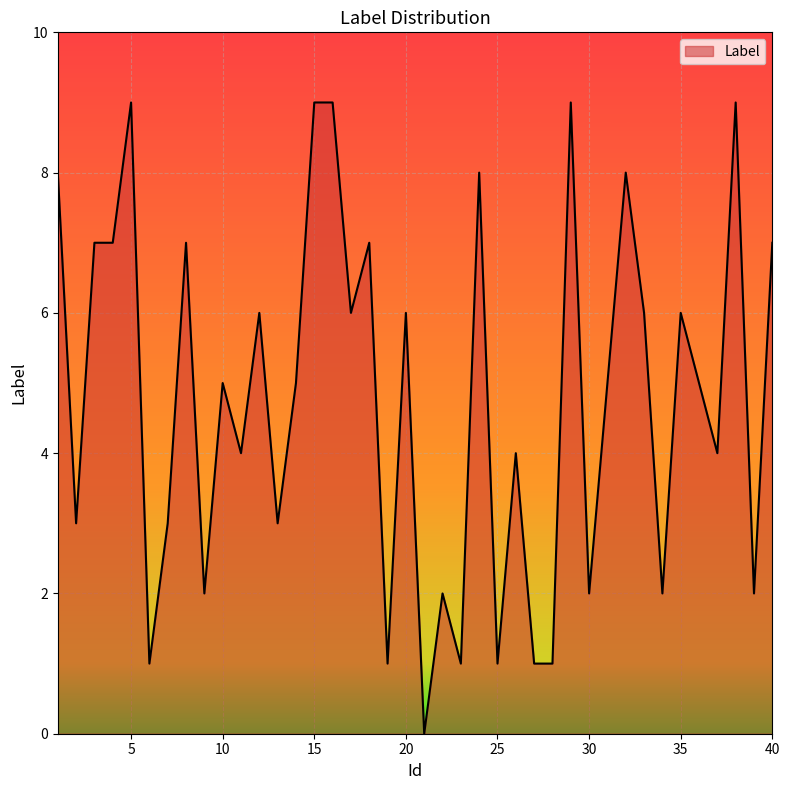

What is the difference between the maximum and minimum values?

9